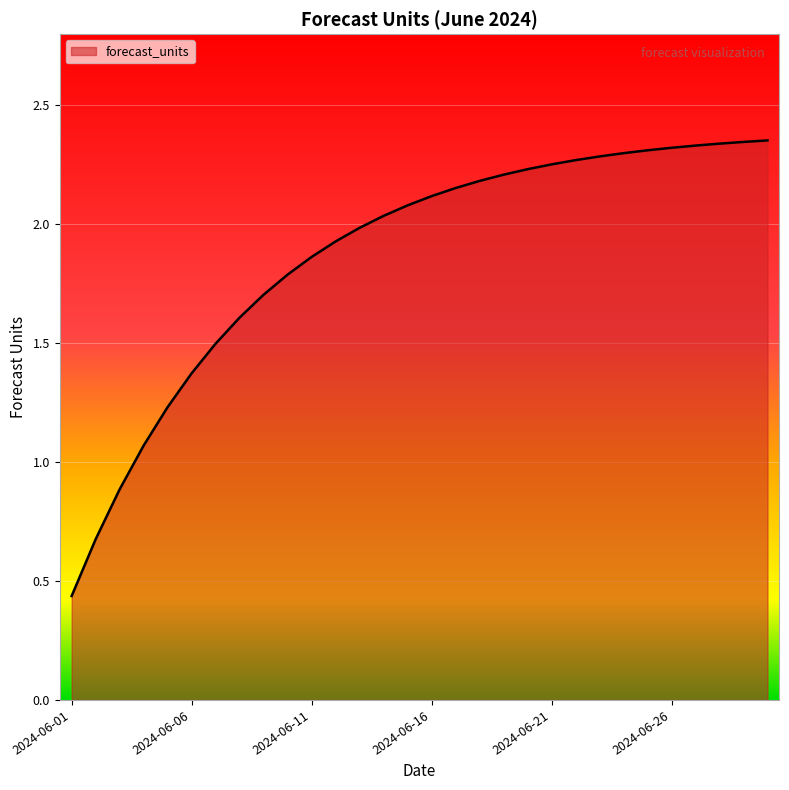

At which category does the chart reach its minimum across all series?

2024-06-01